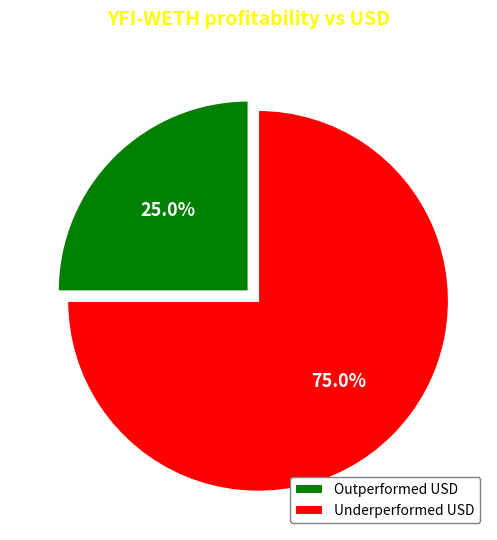

Which category has the biggest portion of the pie?

Underperformed USD